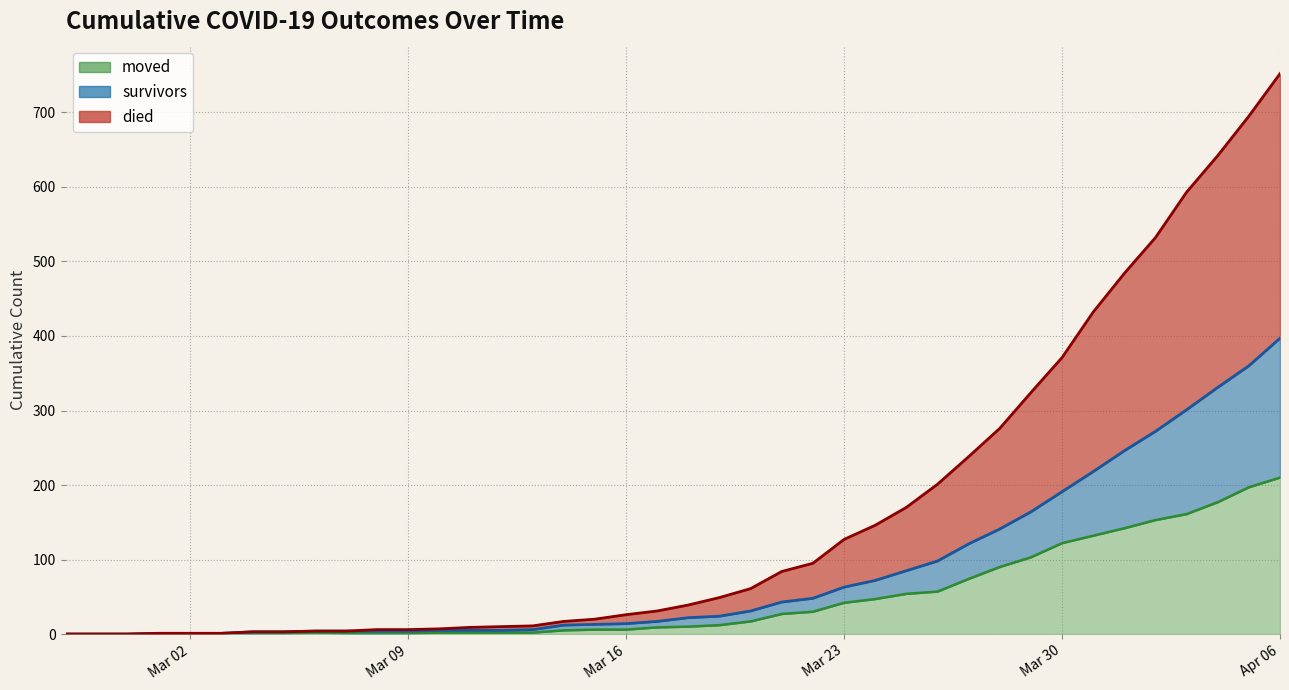

Is it true that survivors equals 208 at 2020-02-29?

False